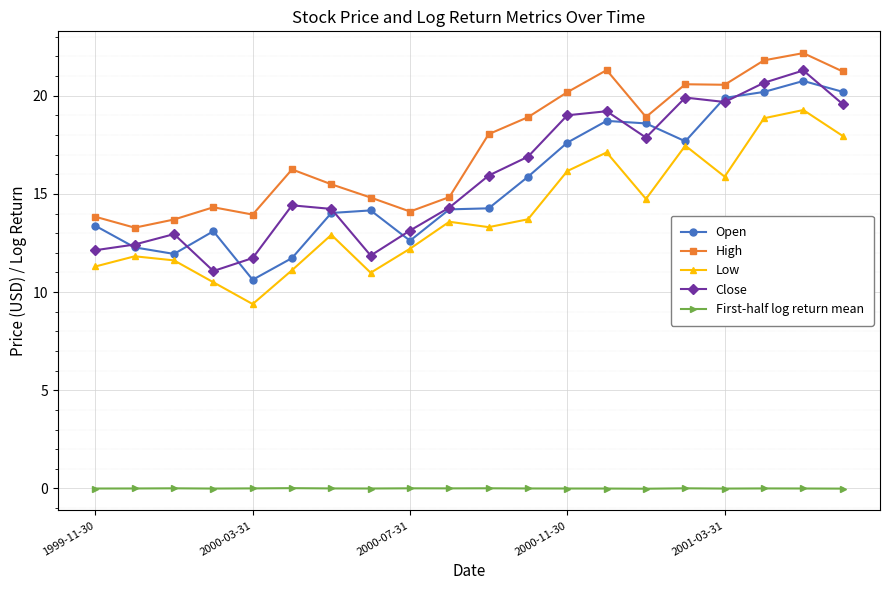

Which series has the largest total across all categories?

High